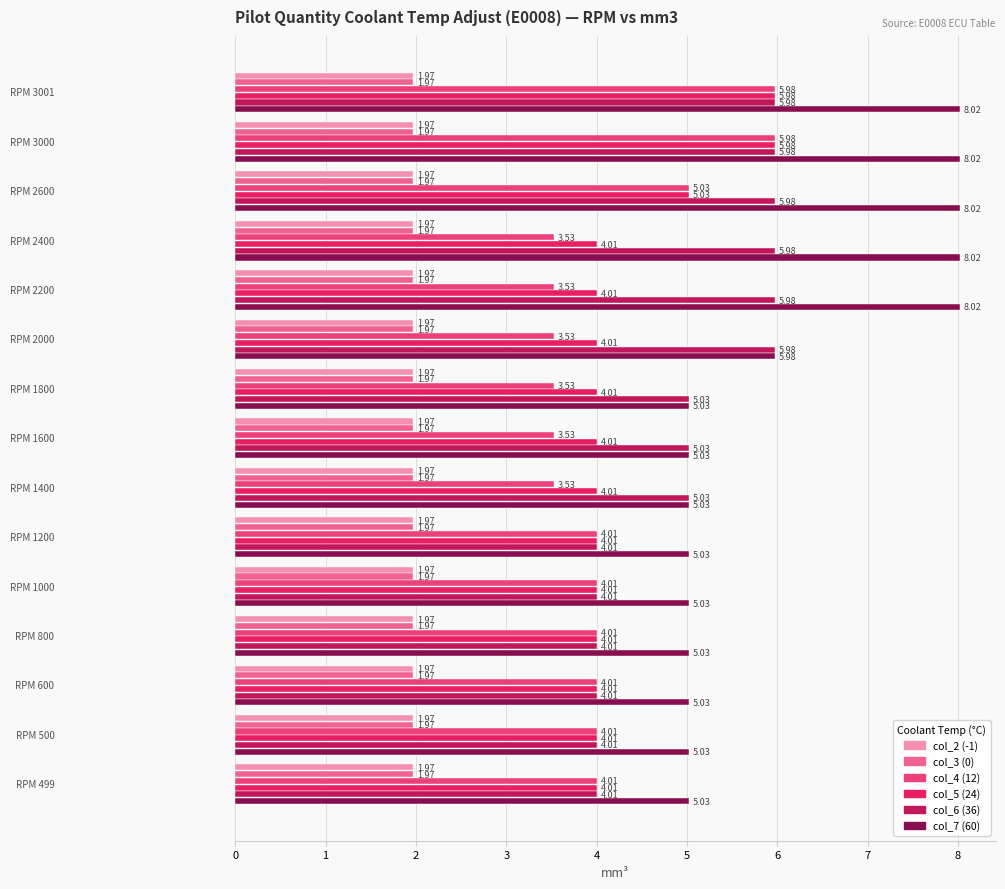

Which series has the widest spread of values?

col_7 (60)